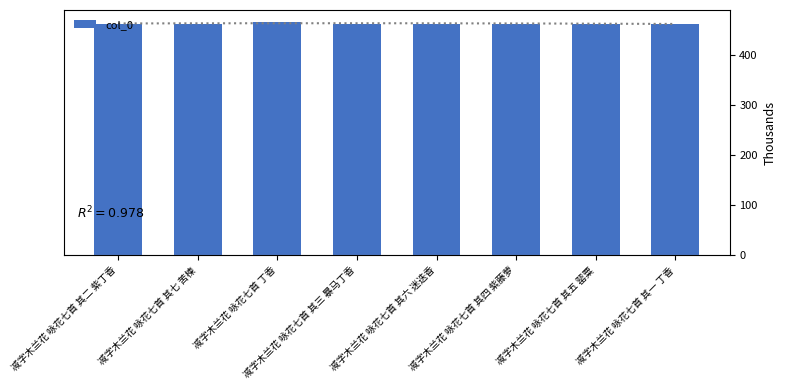

Reading right to left, list all the values displayed in this chart.

461993	461997	461996	461998	461995	466009	461999	461994